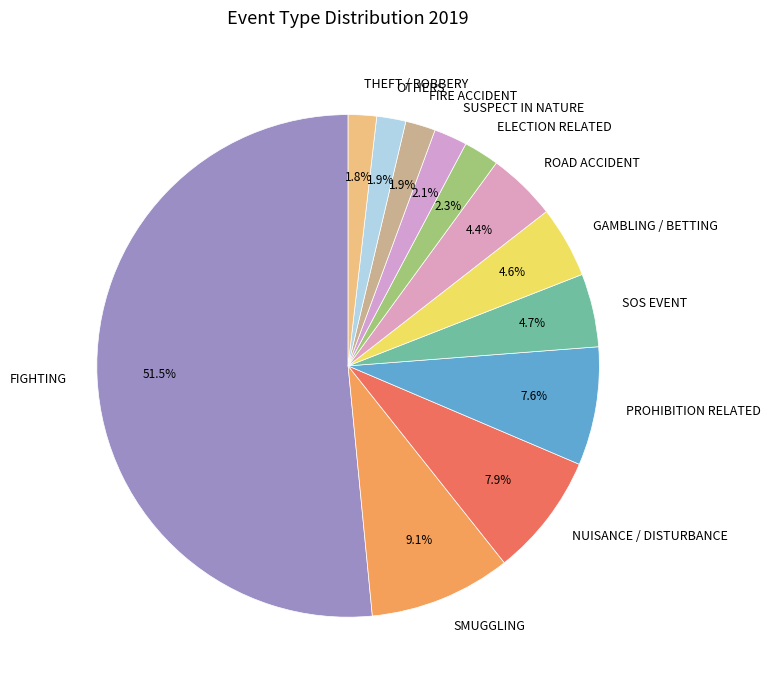

What percentage do THEFT / ROBBERY and OTHERS together represent?

3.7%